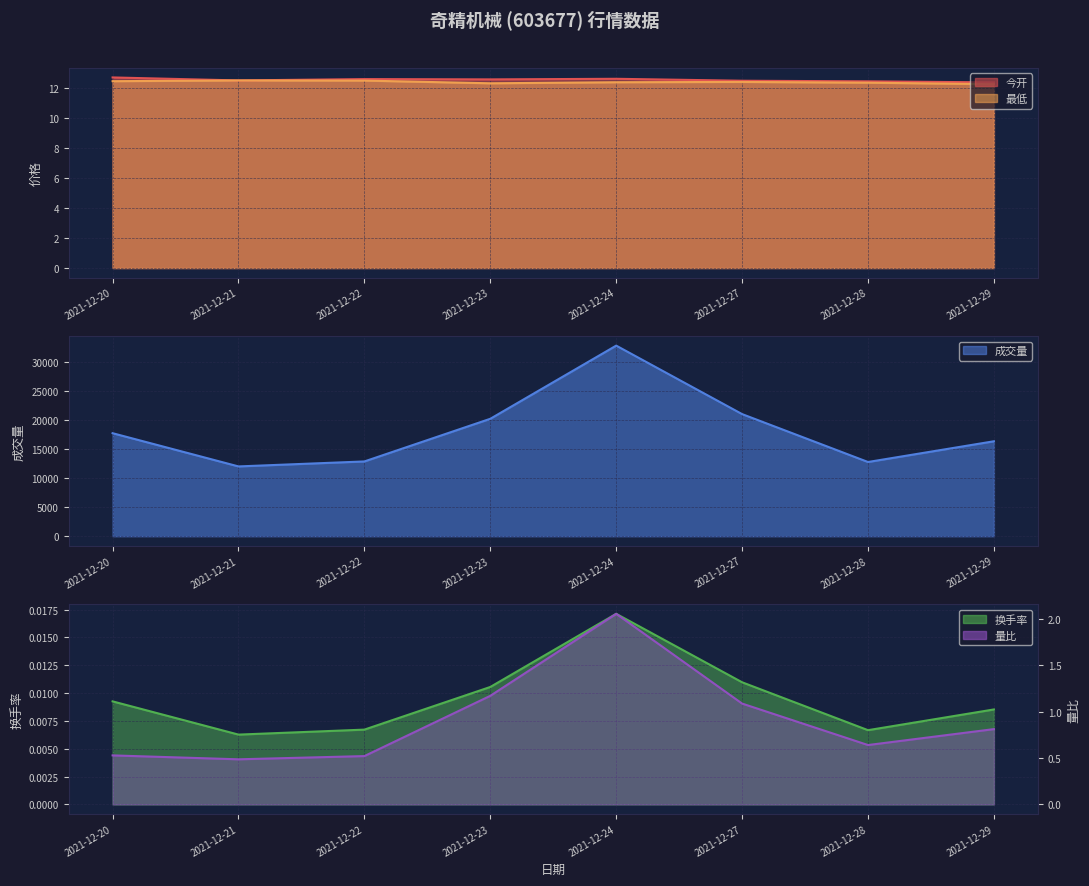

What is the greatest value displayed?

32906.6